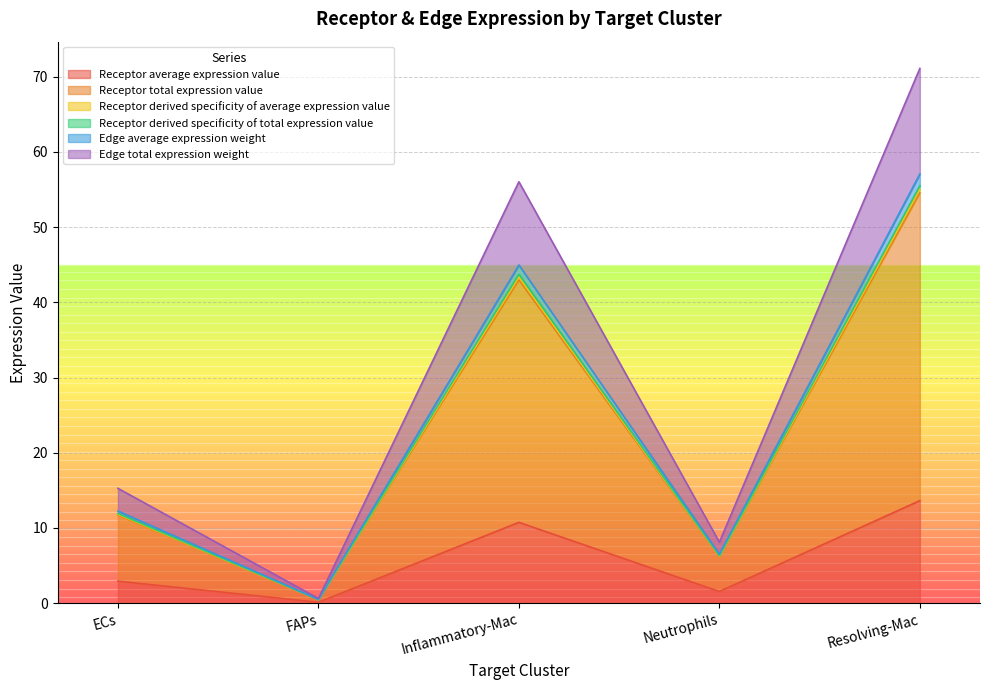

What are all the series names shown in the legend?

Receptor average expression value, Receptor total expression value, Receptor derived specificity of average expression value, Receptor derived specificity of total expression value, Edge average expression weight, Edge total expression weight